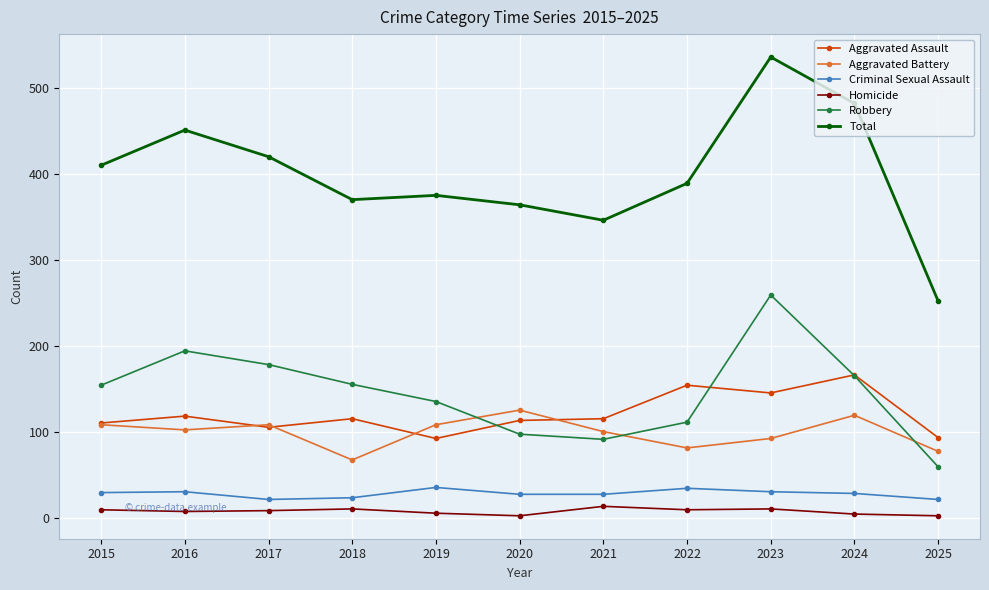

At which label does Total reach its peak?

2023